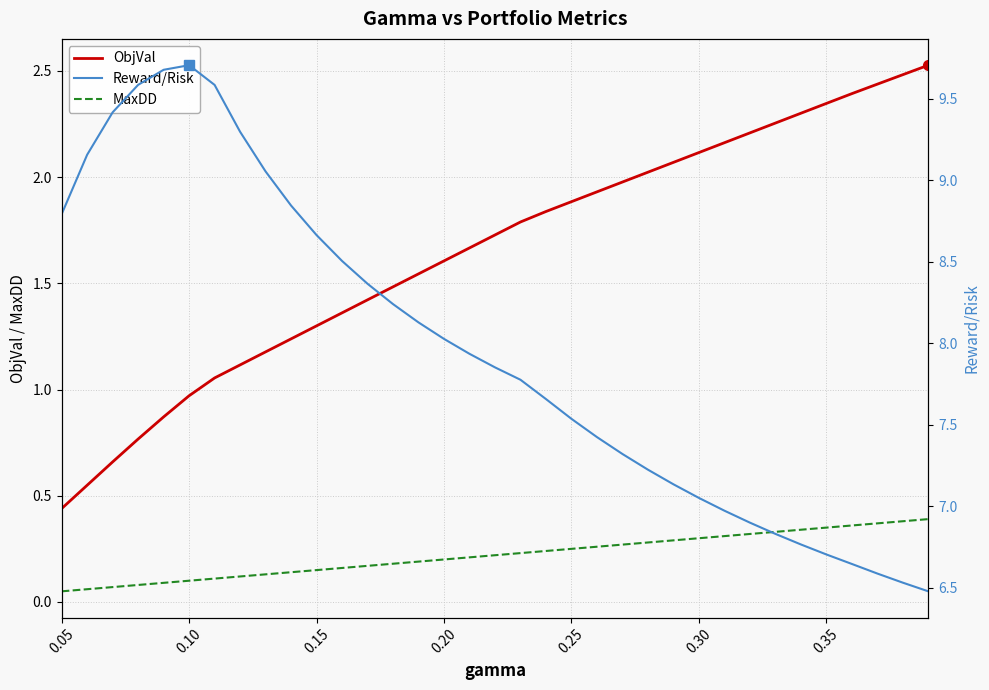

How many lines are shown in the chart?

3